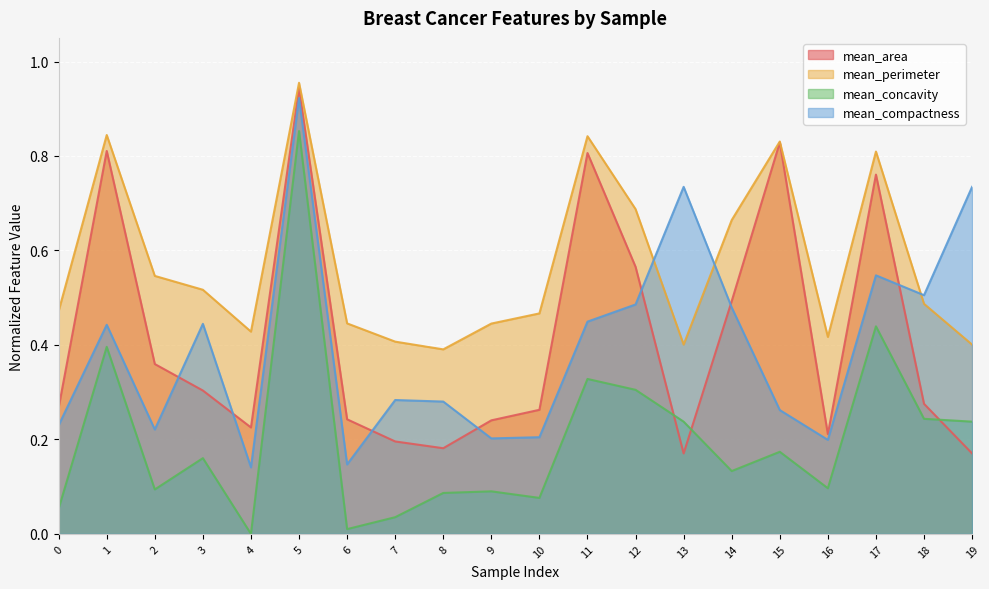

Read the mean_perimeter value at 18.

0.5